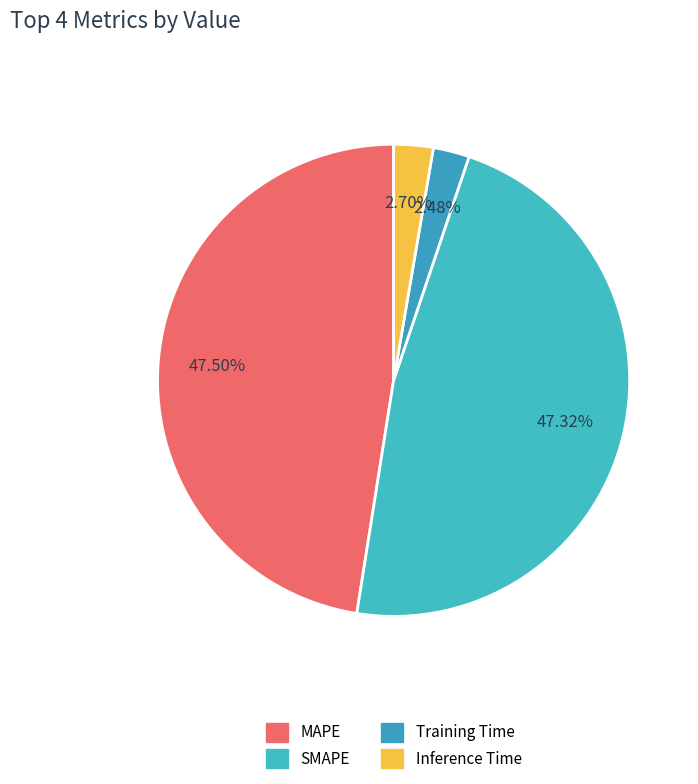

Does any single category account for the majority?

No